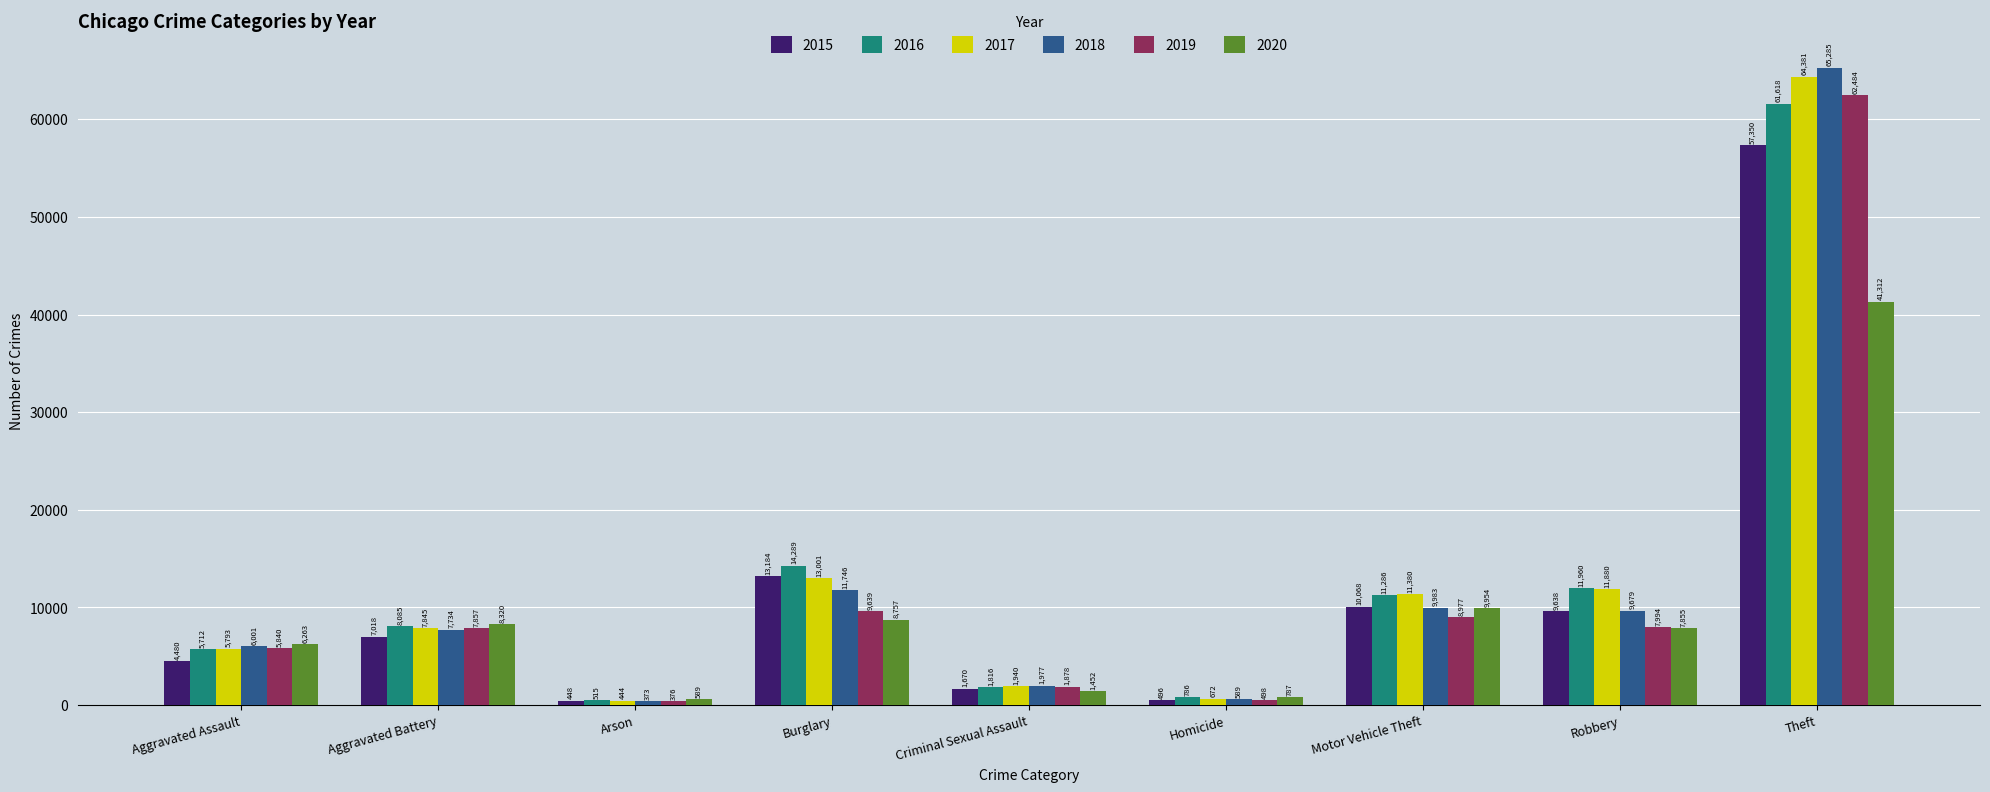

What is the label of the 6th bar from the right?

Burglary